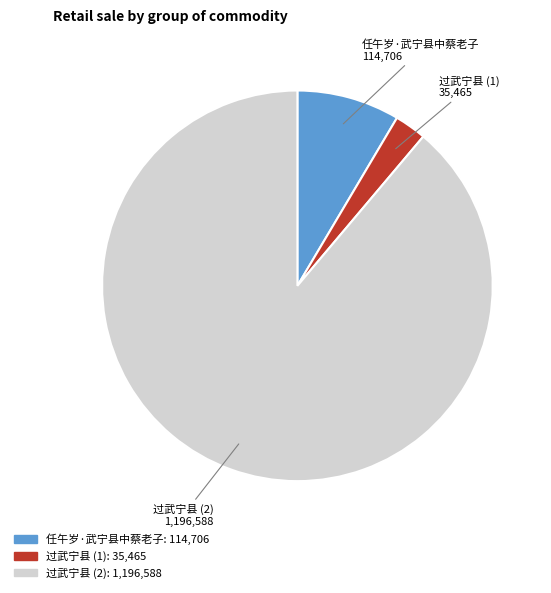

Does any single category account for the majority?

Yes